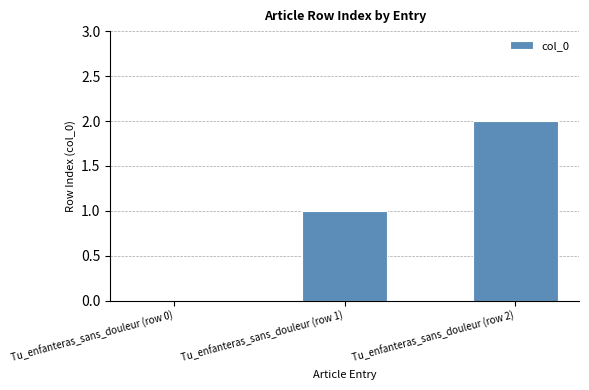

What is the sum of all values?

3